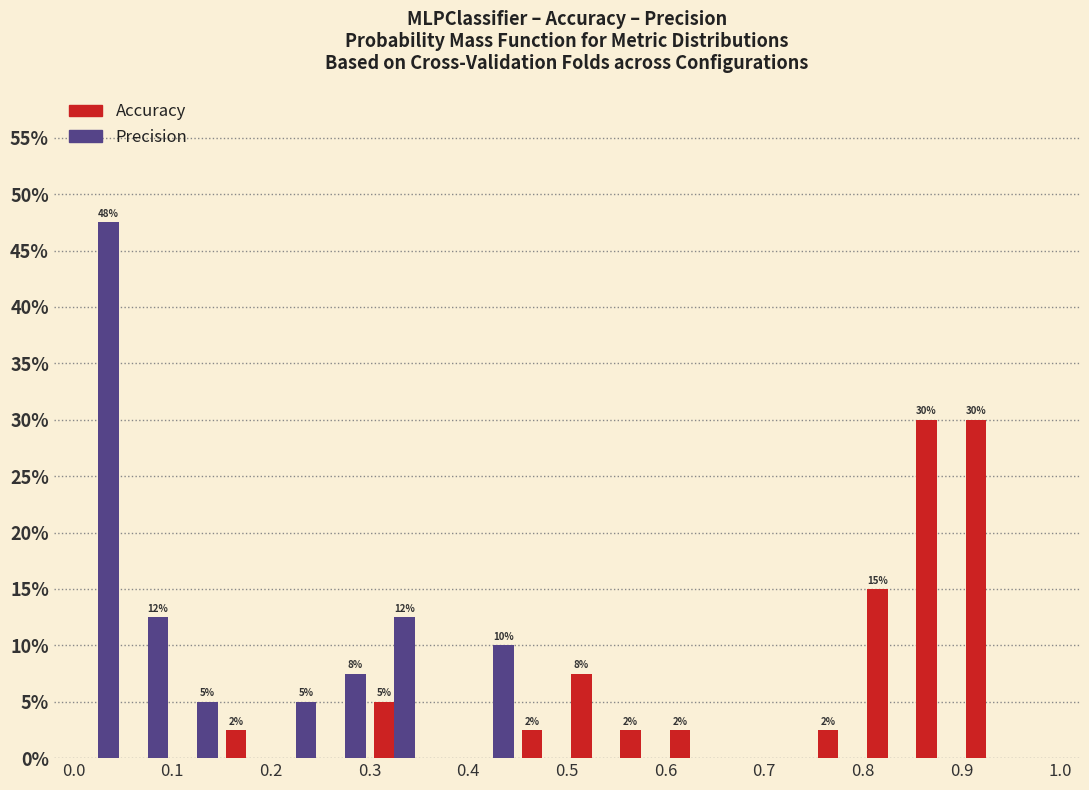

In the Precision series, which range on the x-axis has the tallest bar?

0.00 to 0.05